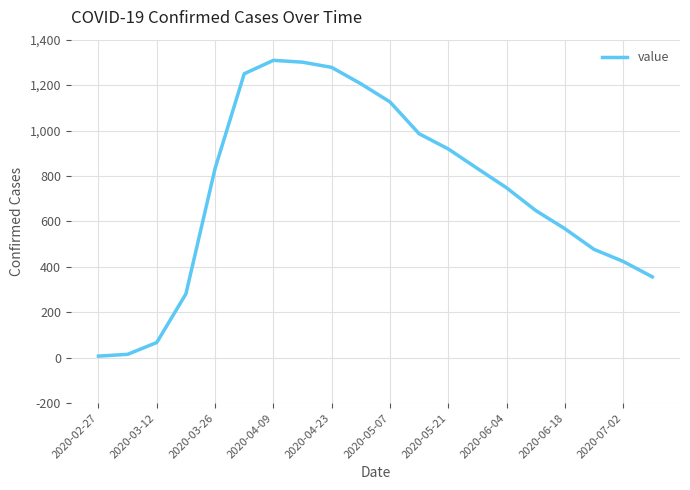

What is the maximum value shown in the chart?

1309